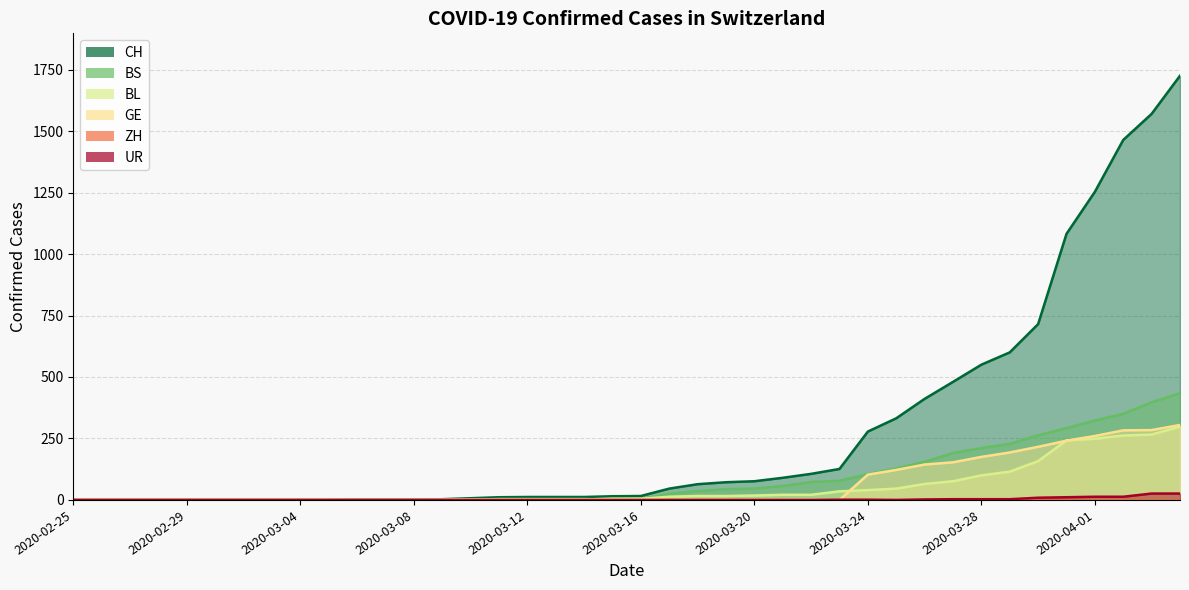

True or false: GE and BS cross at least once.

False